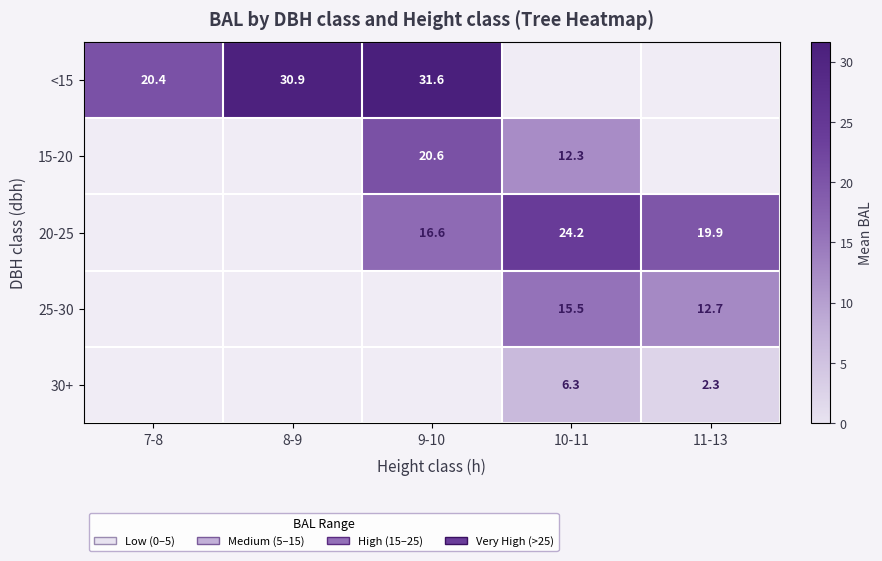

Is the value of <15 at 7-8 greater than the value of 30+ at 11-13?

Yes